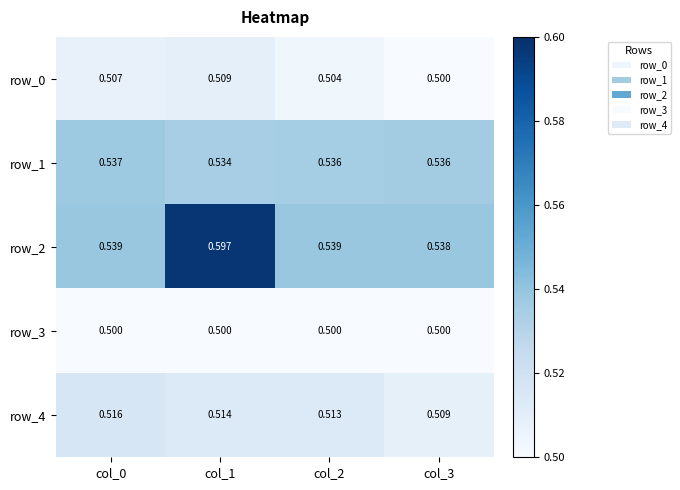

Reading left to right, list all the values displayed in this chart.

row_0: col_0=0.5	col_1=0.5	col_2=0.5	col_3=0.5
row_1: col_0=0.5	col_1=0.5	col_2=0.5	col_3=0.5
row_2: col_0=0.5	col_1=0.6	col_2=0.5	col_3=0.5
row_3: col_0=0.5	col_1=0.5	col_2=0.5	col_3=0.5
row_4: col_0=0.5	col_1=0.5	col_2=0.5	col_3=0.5